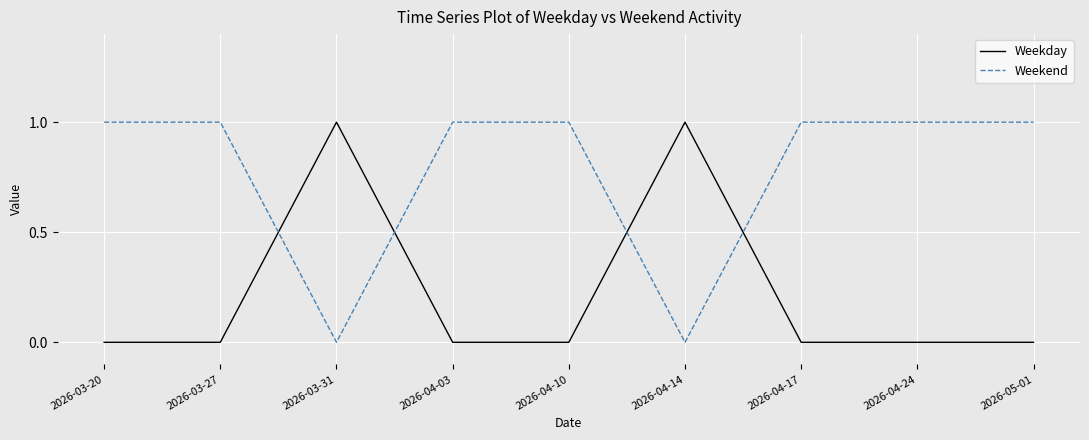

True or false: Weekend has a value of 1 at 2026-03-20.

True